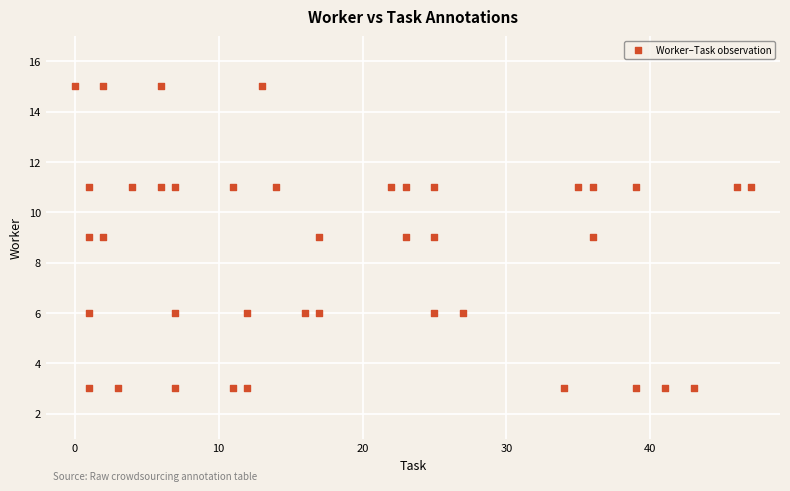

What is the range of X values (max minus min)?

47